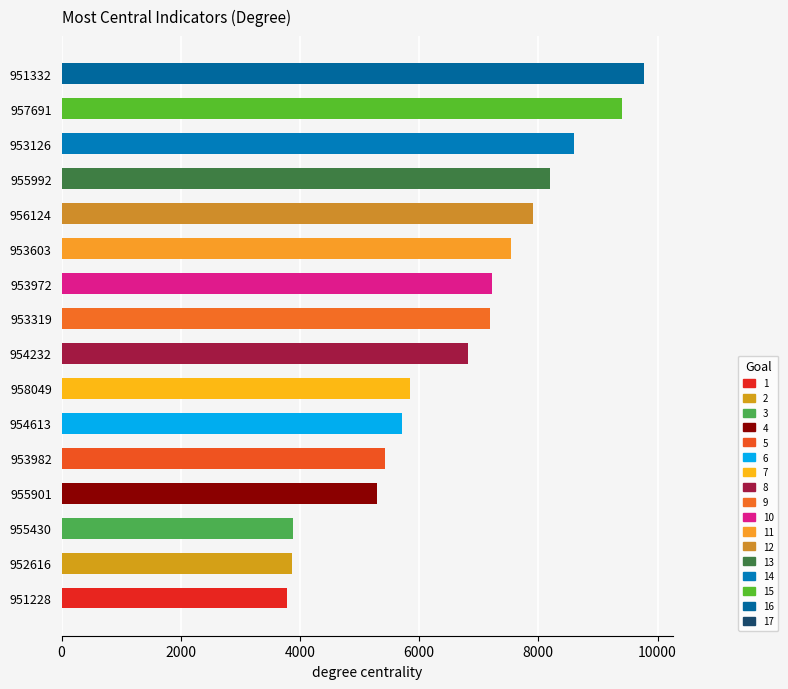

Which has a higher value, 955992 or 956124?

955992